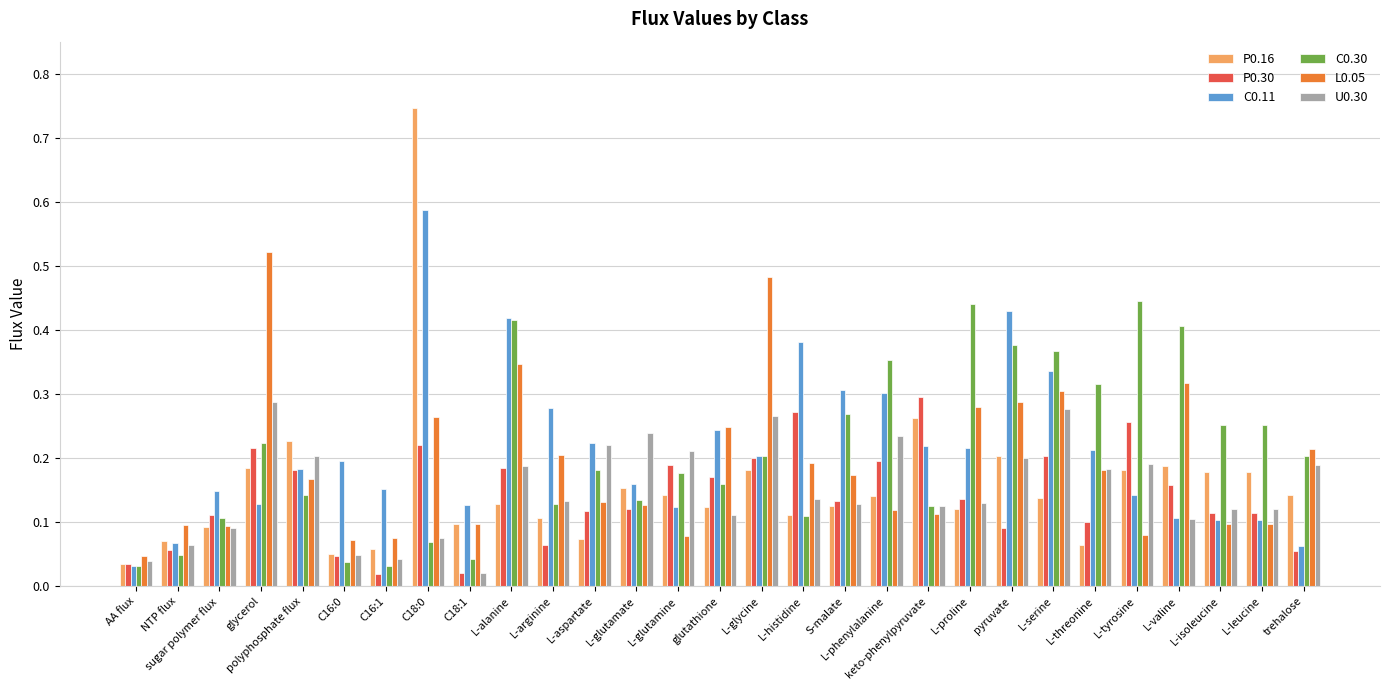

The U0.30 series shows 0.2 at L-aspartate. True or false?

True